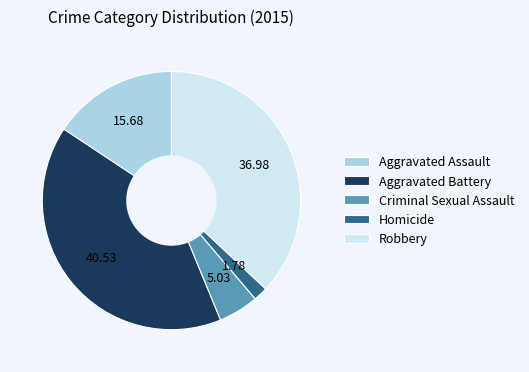

What is the ratio of the value at Criminal Sexual Assault to the value at Aggravated Assault?

0.3